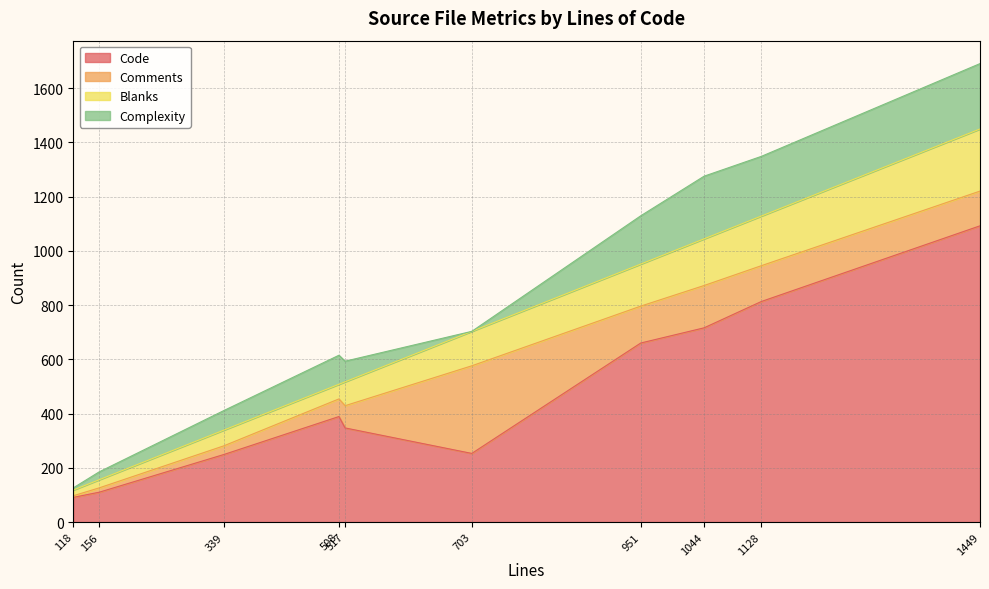

Reading left to right, transcribe all the data shown in this chart.

Code: 339=249	1044=716	517=347	1128=813	156=110	703=253	118=91	951=660	1449=1092	508=389
Comments: 339=32	1044=156	517=82	1128=132	156=16	703=323	118=6	951=136	1449=128	508=65
Blanks: 339=58	1044=172	517=88	1128=183	156=30	703=127	118=21	951=155	1449=229	508=54
Complexity: 339=72	1044=231	517=76	1128=220	156=29	703=0	118=8	951=178	1449=241	508=107